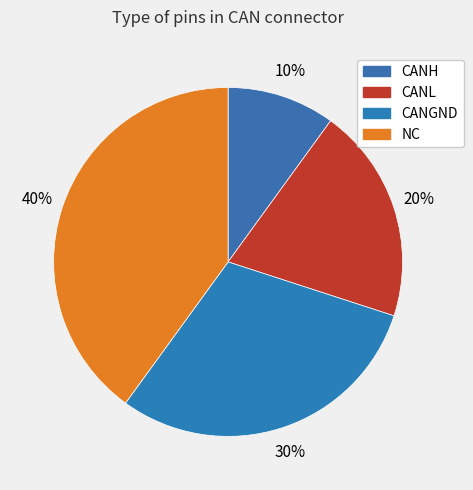

Is there any slice that represents more than half of the pie?

No